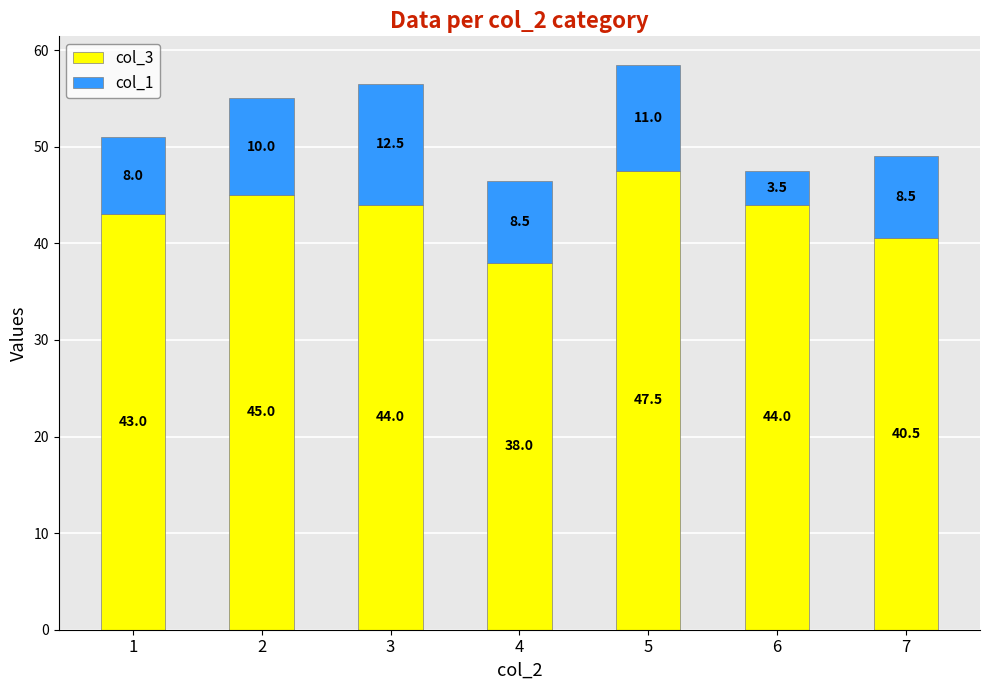

Reading left to right, list the values for the col_3 series.

43.0	45.0	44.0	38.0	47.5	44.0	40.5